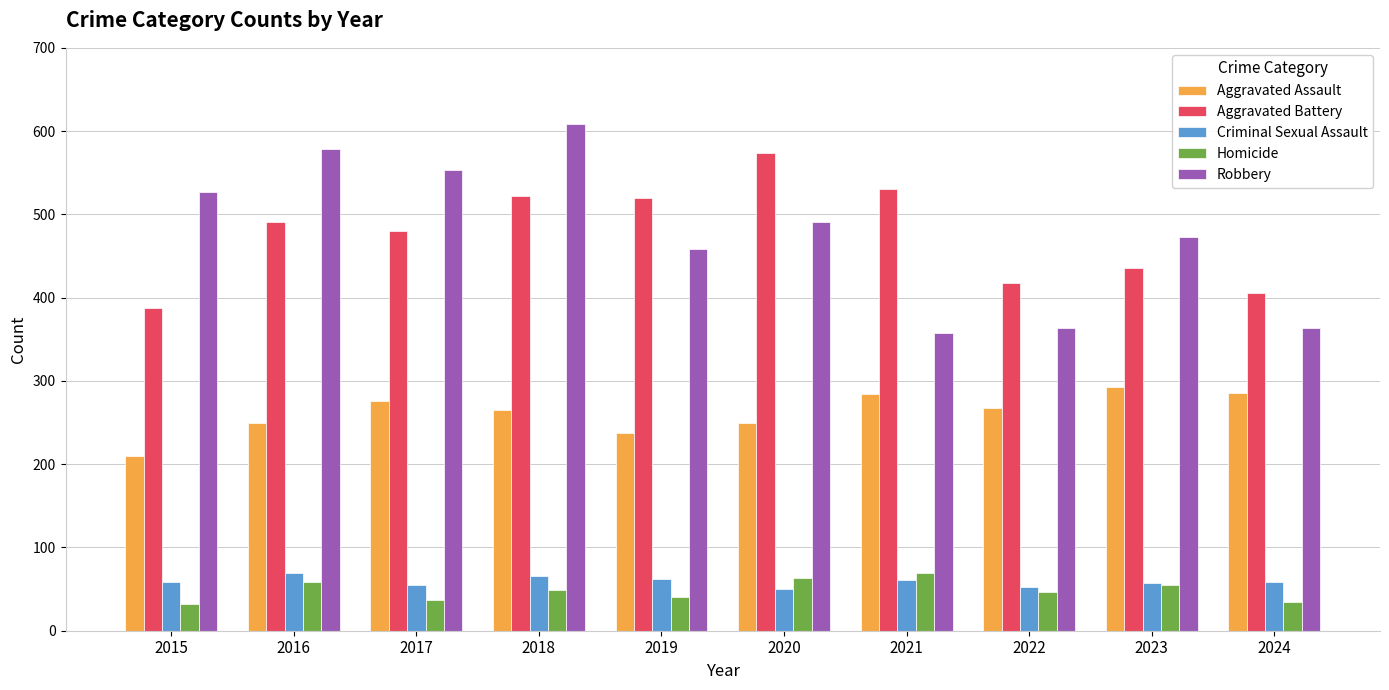

Which series has the widest spread of values?

Robbery